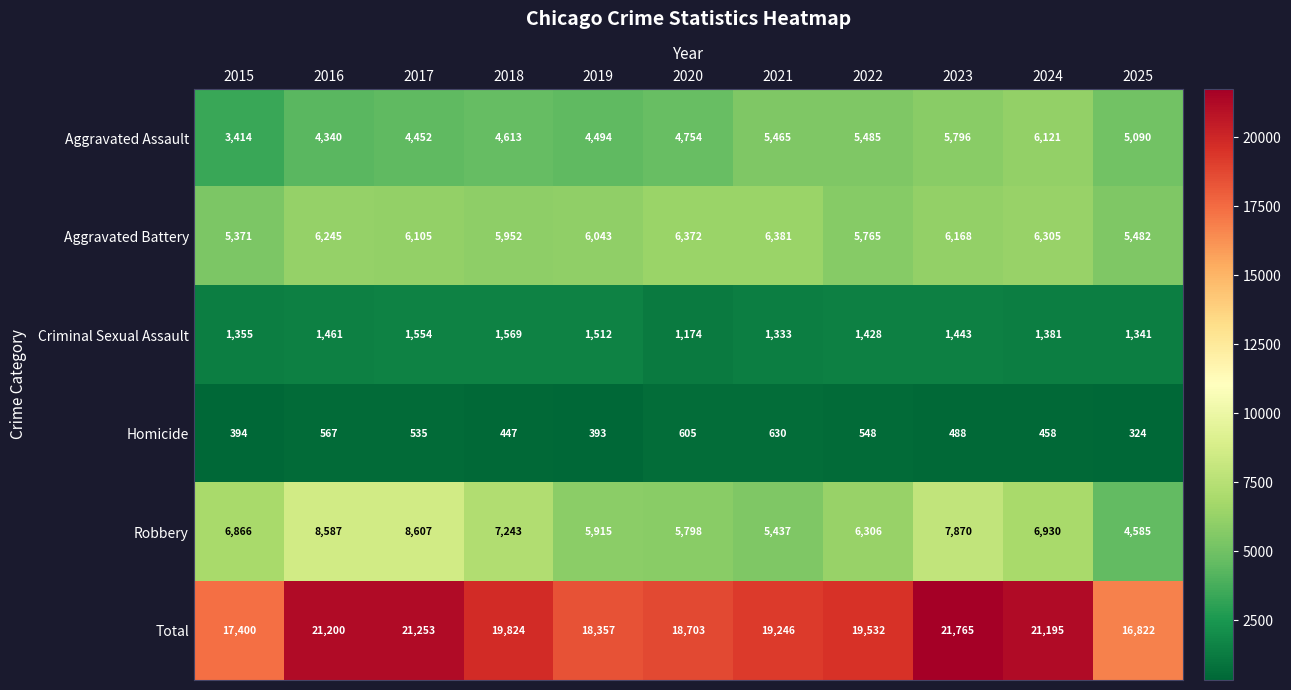

Which category has the highest value in the Homicide series?

2021